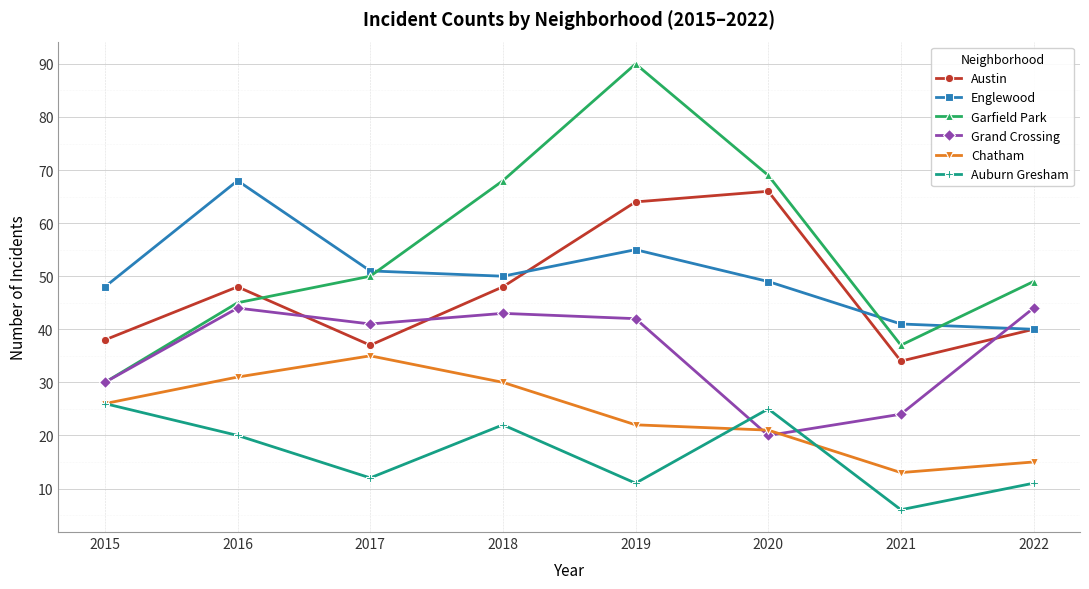

True or false: Austin and Auburn Gresham intersect in this chart.

False